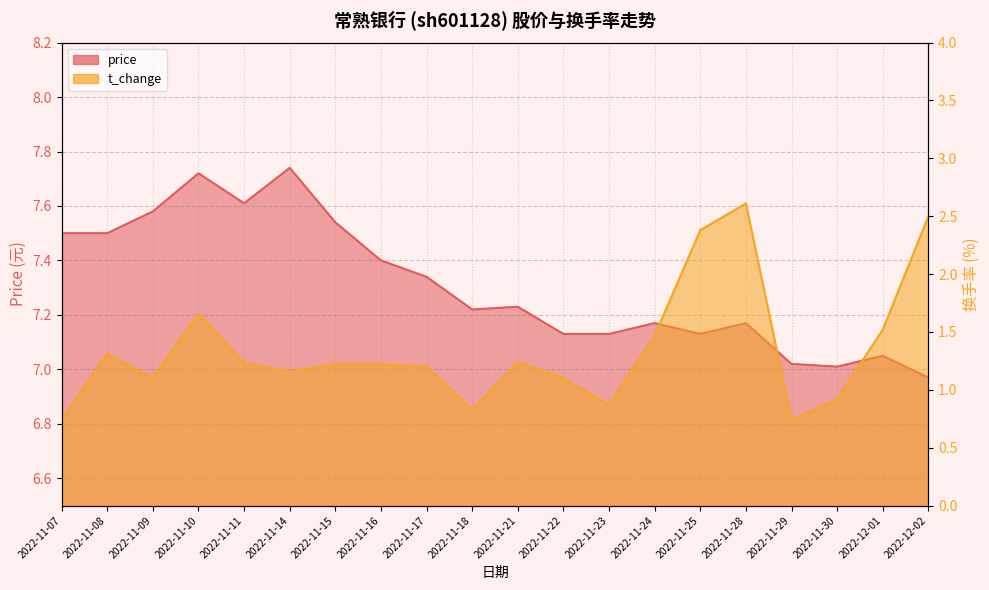

Where is the first local minimum for price?

2022-11-11